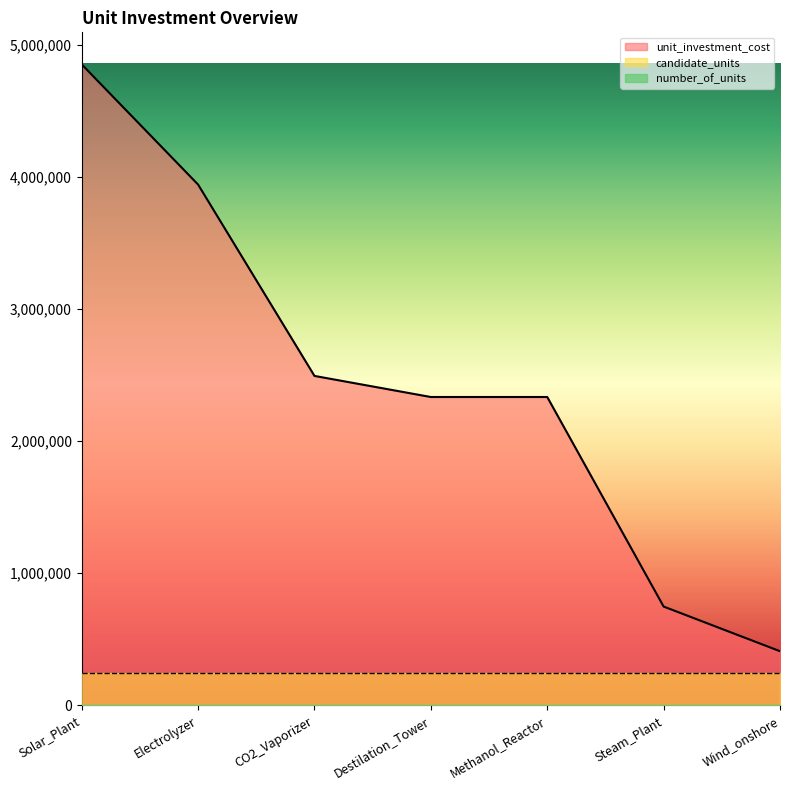

True or false: unit_investment_cost has a value of 1191528.9 at CO2_Vaporizer.

False